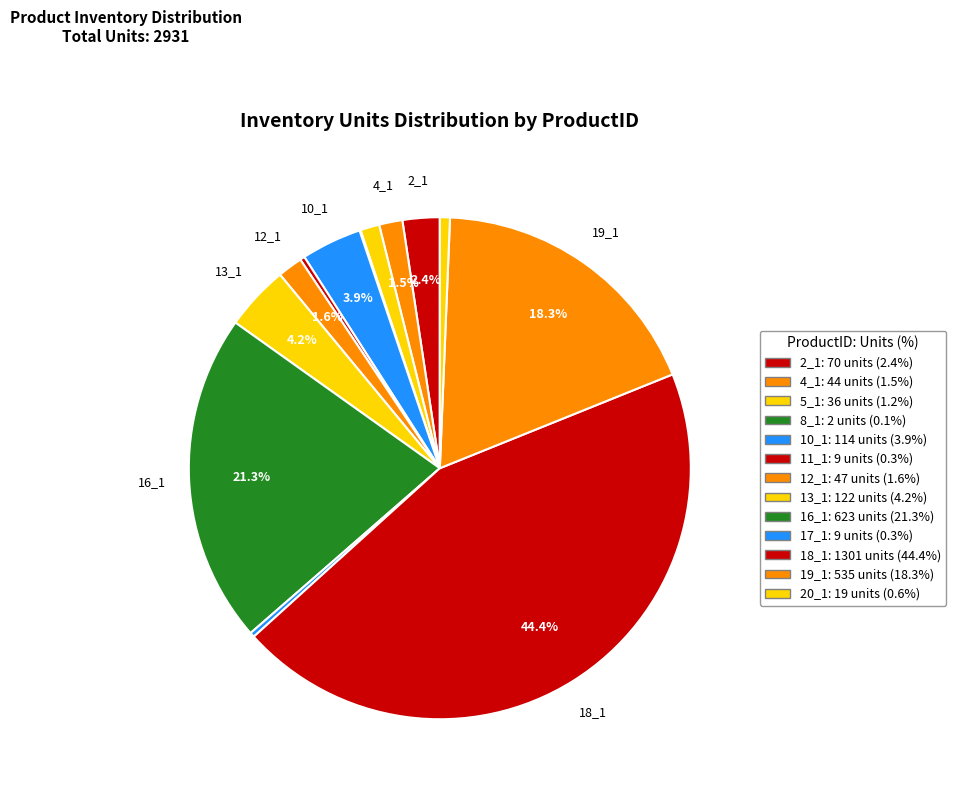

What percentage is the 18_1 slice, to the nearest percent?

44%